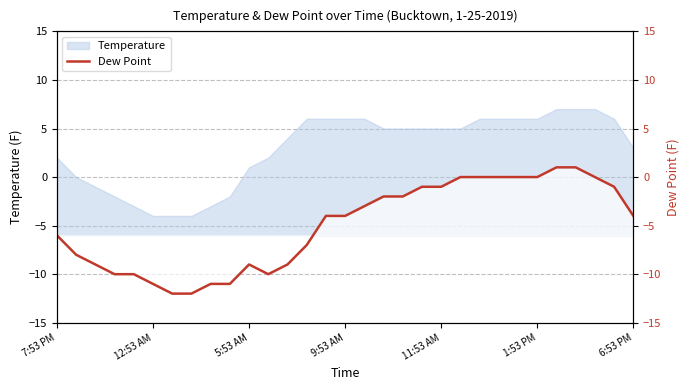

In Dew Point (right), how many points are higher than both neighbors (excluding endpoints)?

1